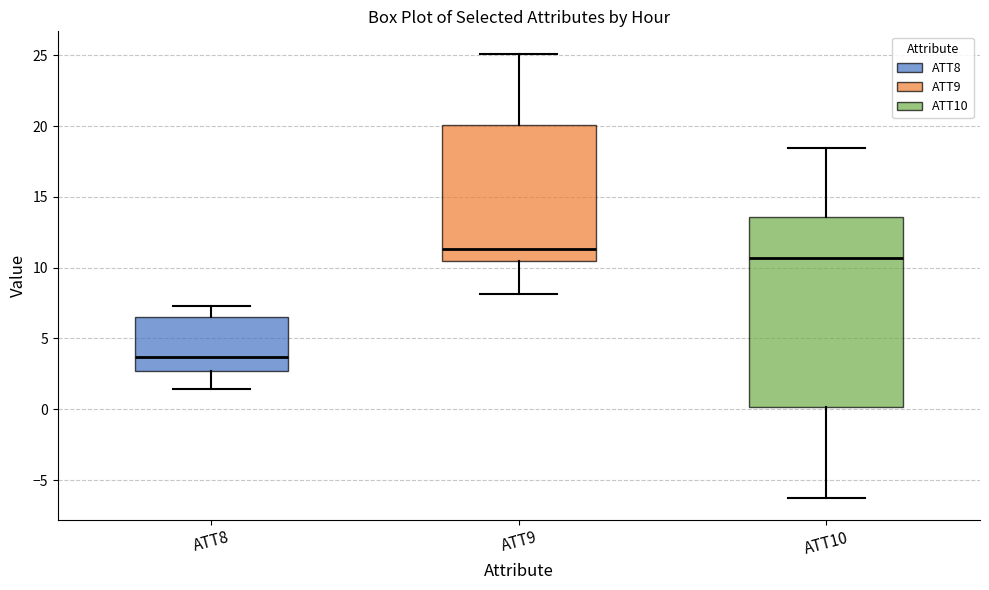

Comparing the boxes themselves (not the whiskers), which one is the tallest?

ATT10